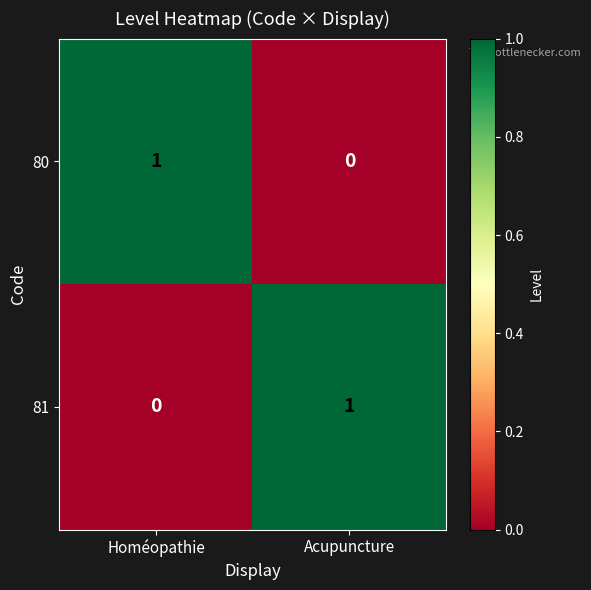

List the labels in order of 80 value, largest first.

Homéopathie, Acupuncture